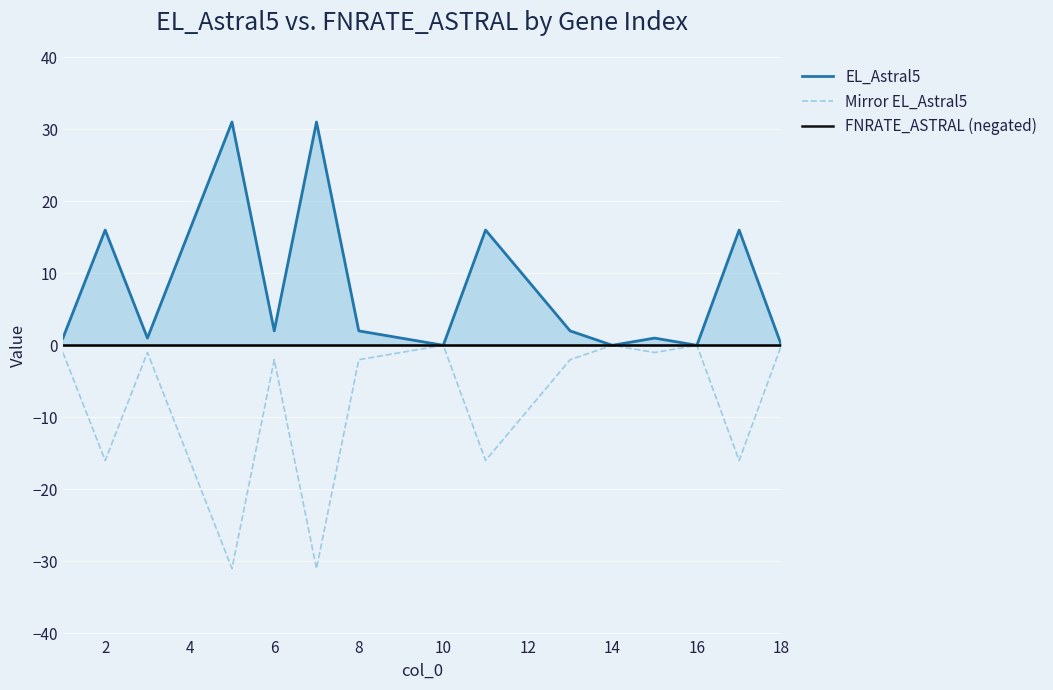

How many categories are shown in the chart?

15